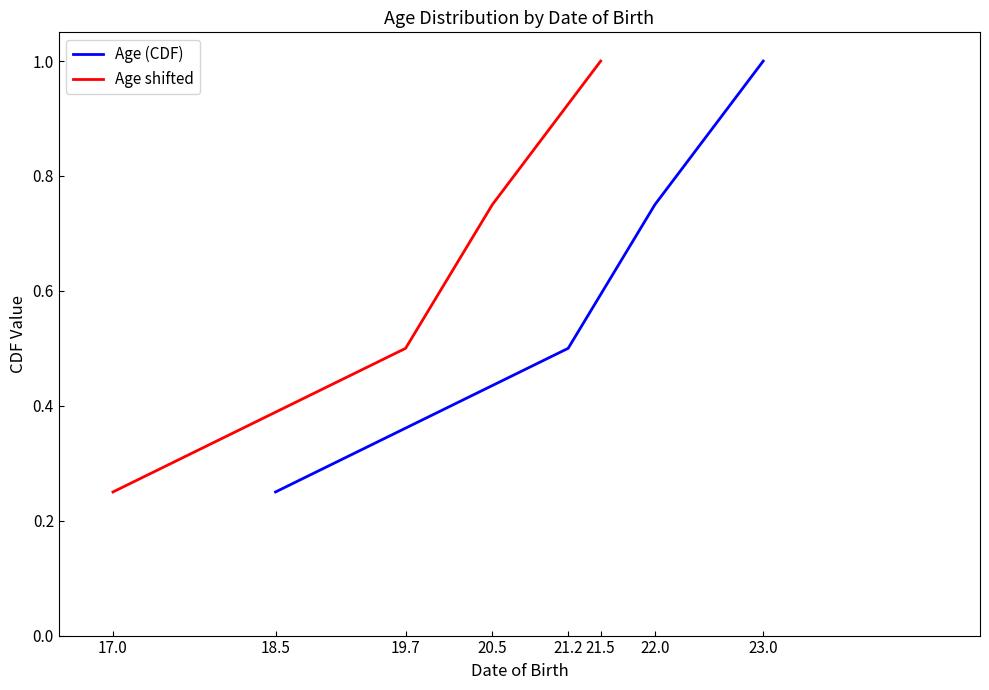

Which series has the widest spread of values?

Age (CDF)